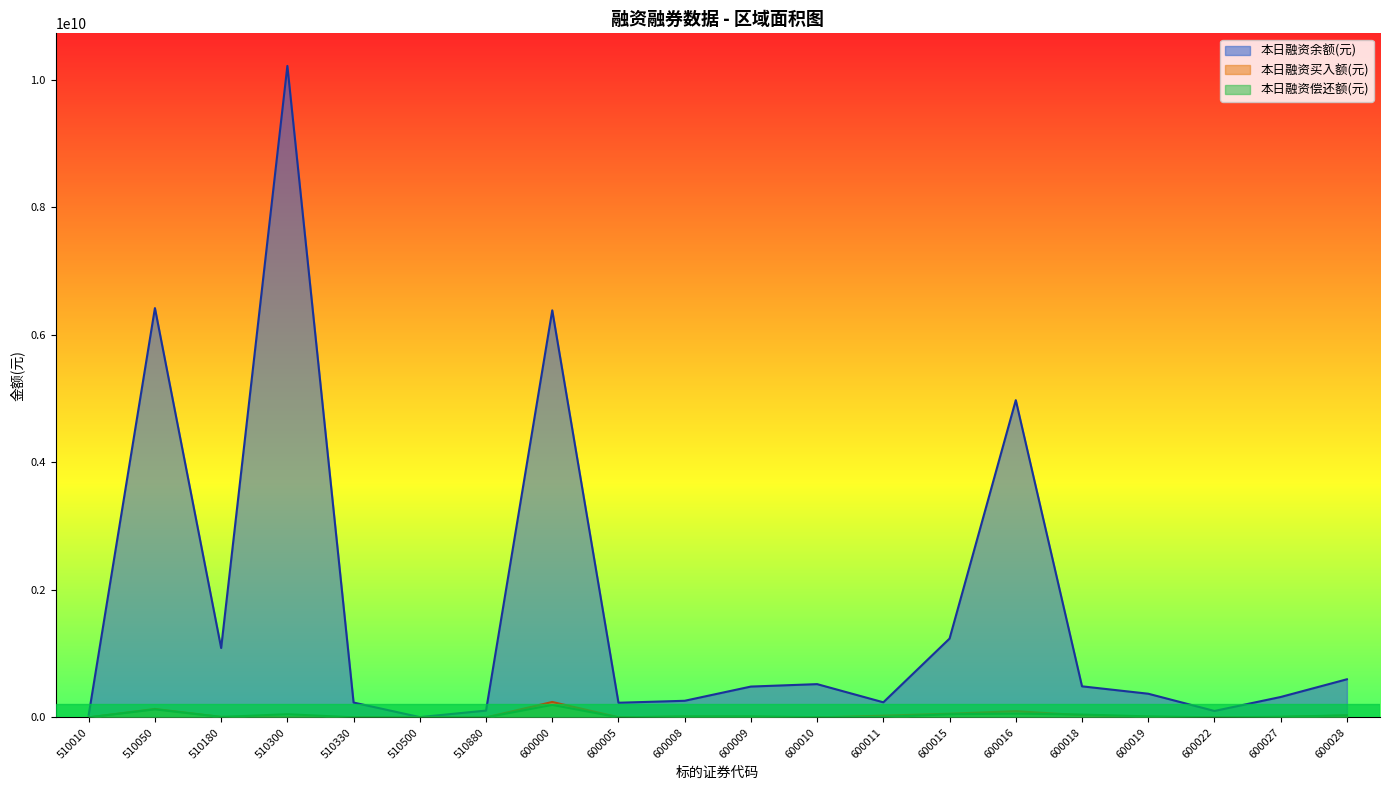

What are all the series names shown in the legend?

本日融资余额(元), 本日融资买入额(元), 本日融资偿还额(元)